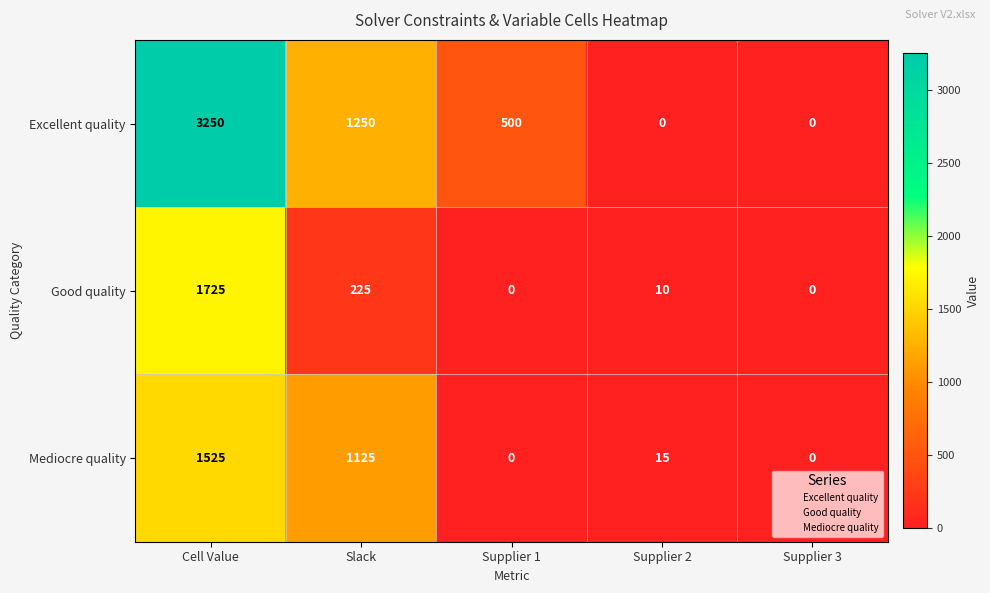

Count the Excellent quality values in the range 0 to 1250.

4